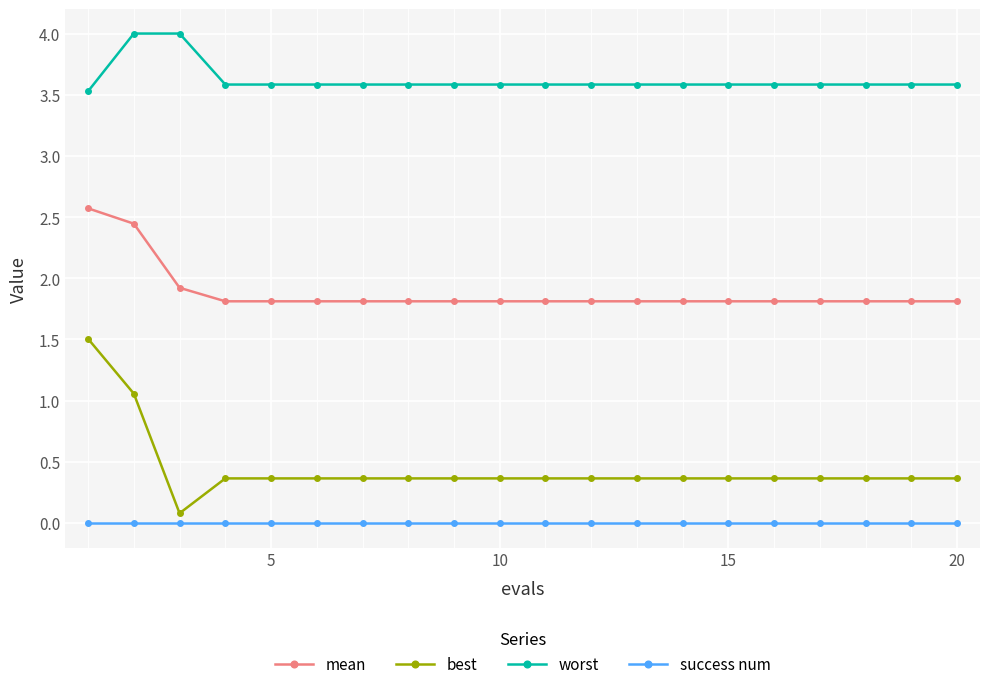

Which series has the widest spread of values?

best